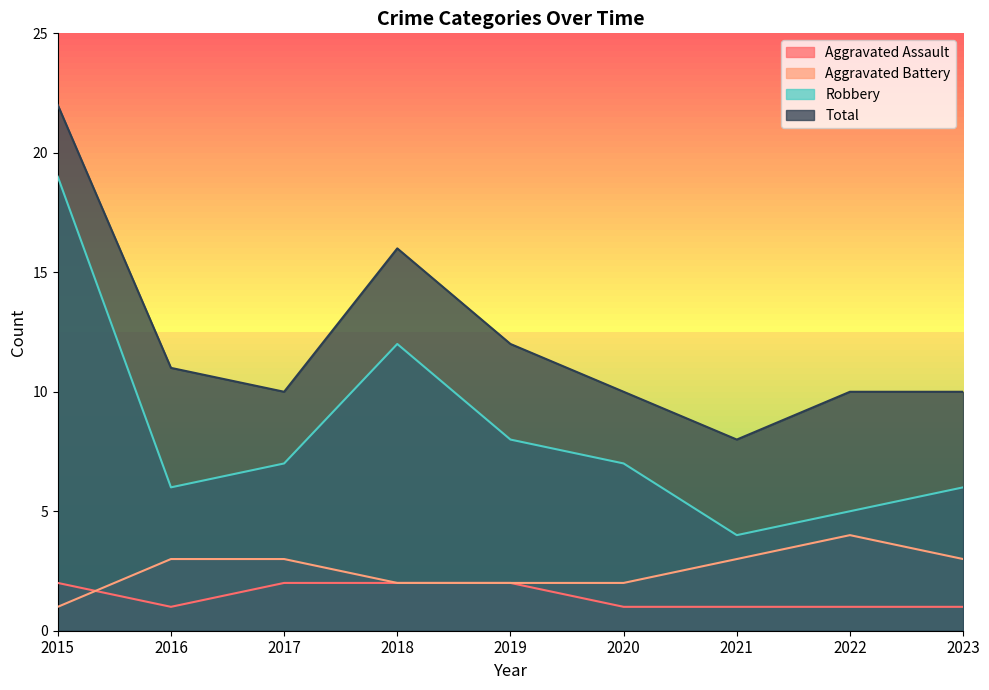

True or false: Total and Aggravated Assault intersect in this chart.

False